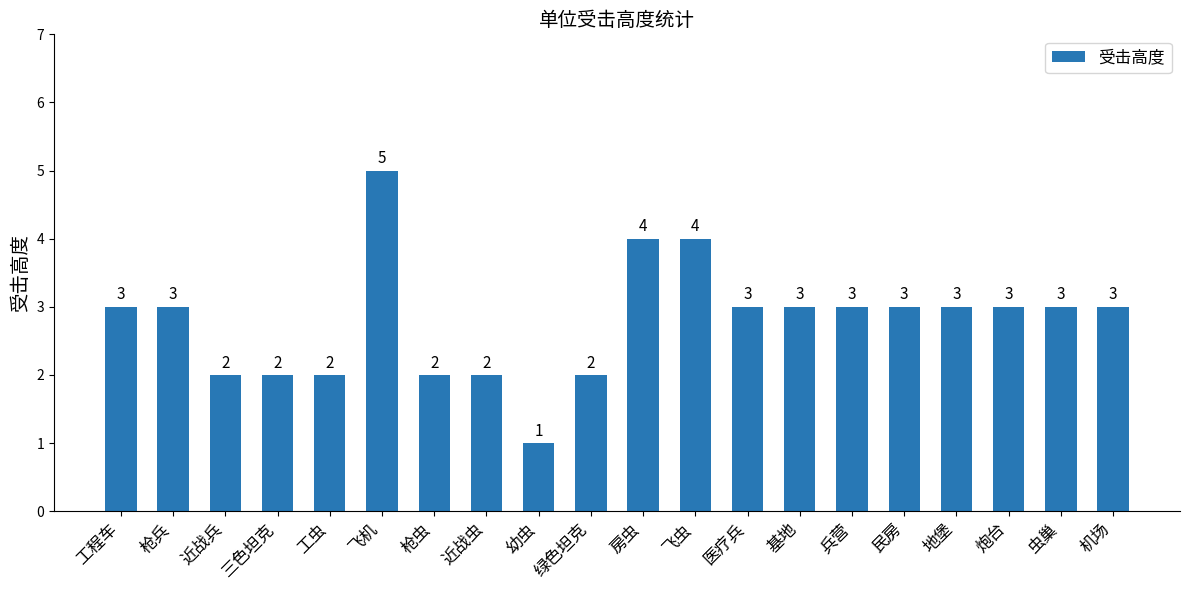

The chart shows a value of 2 at 三色坦克. True or false?

True